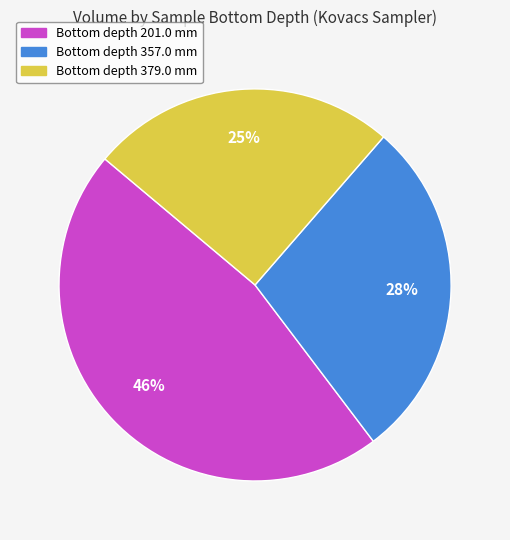

Does any single category account for the majority?

No